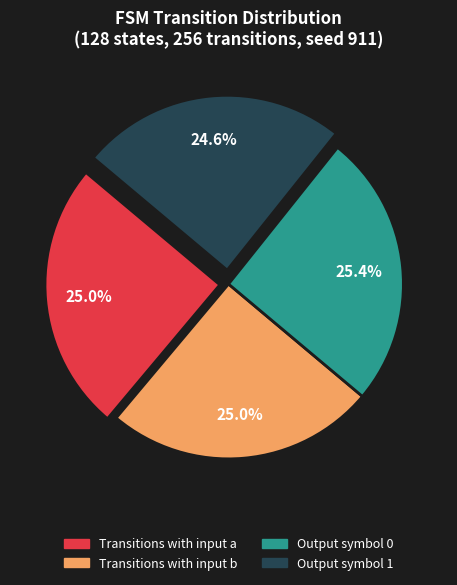

Is there any slice that represents more than half of the pie?

No